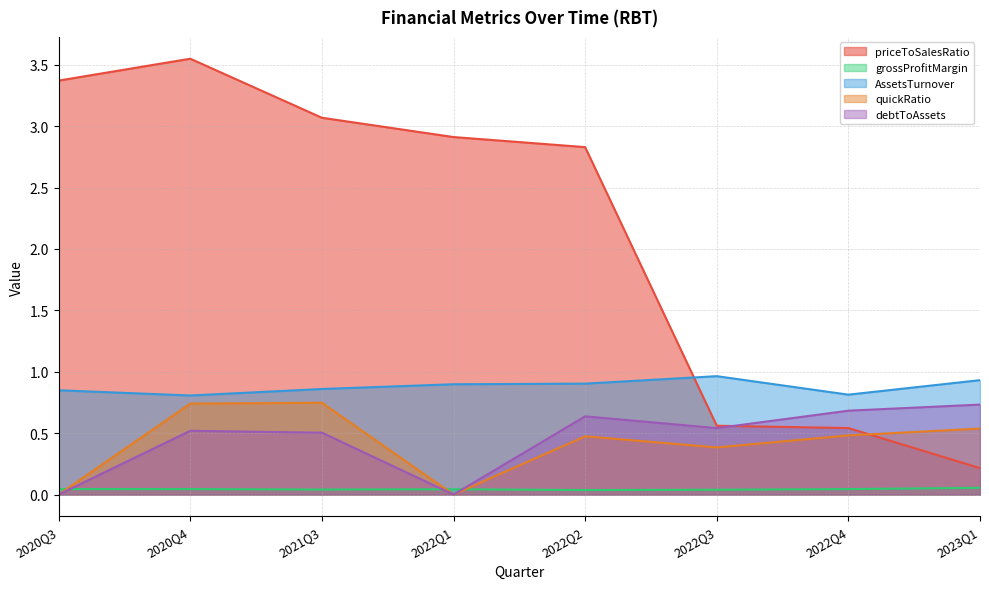

At which label is priceToSalesRatio closest to 1?

2022Q3